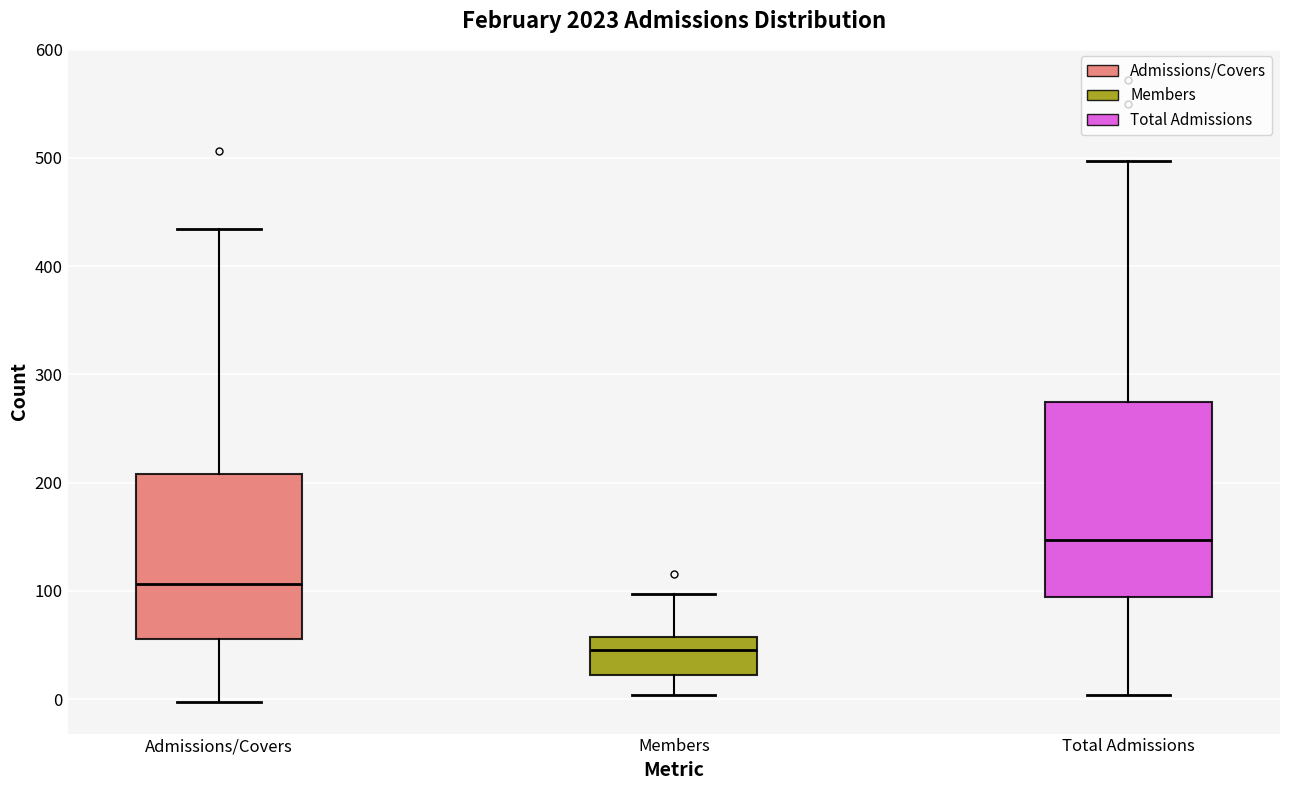

Which box has the highest median line?

Total Admissions